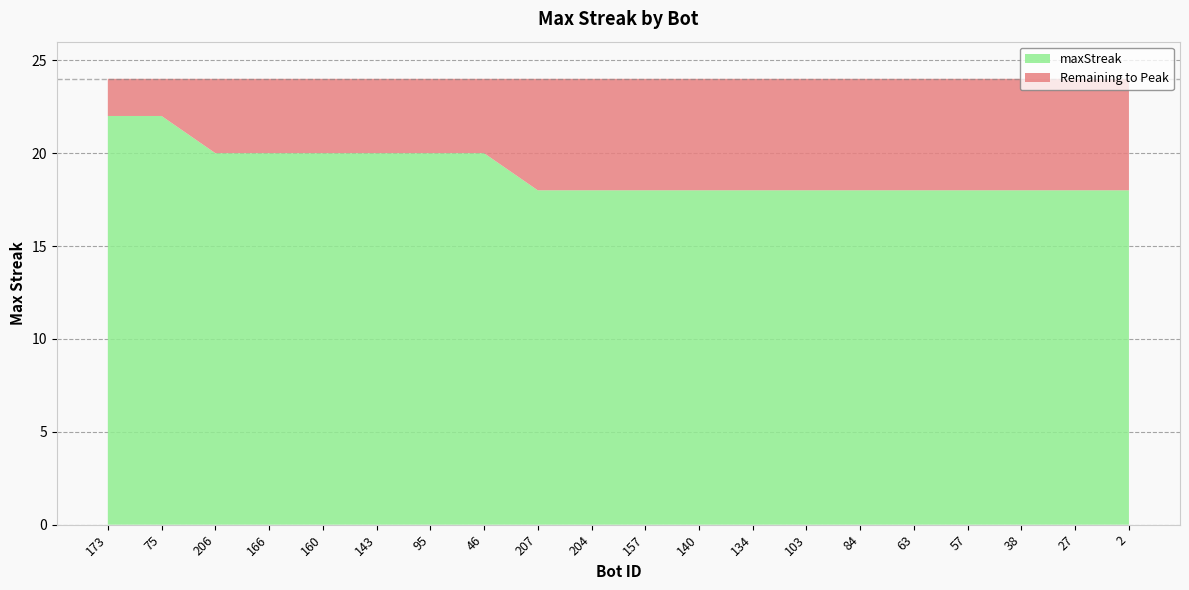

Reading right to left, what are all the values shown in this chart?

2=18	27=18	38=18	57=18	63=18	84=18	103=18	134=18	140=18	157=18	204=18	207=18	46=20	95=20	143=20	160=20	166=20	206=20	75=22	173=22